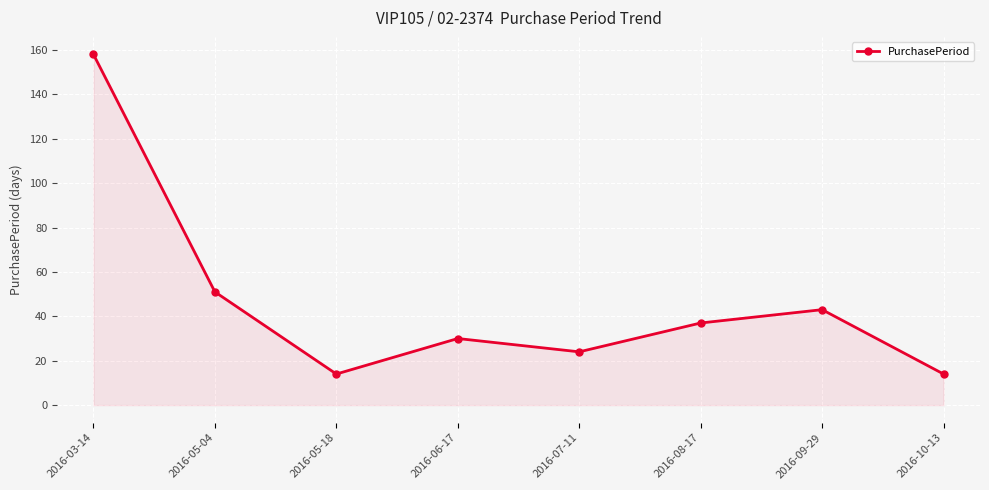

What is the difference between the second highest and minimum values?

37